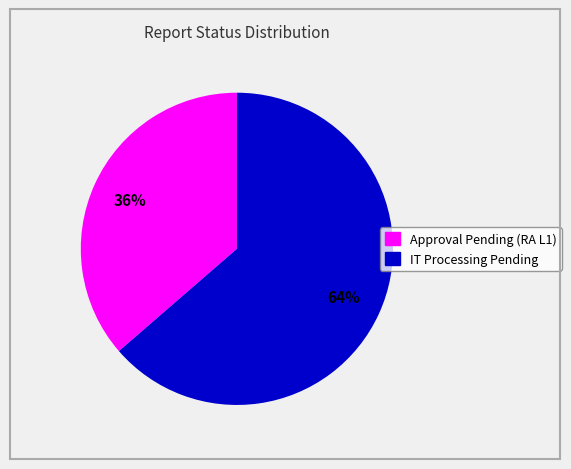

Is there a majority slice in this chart?

Yes